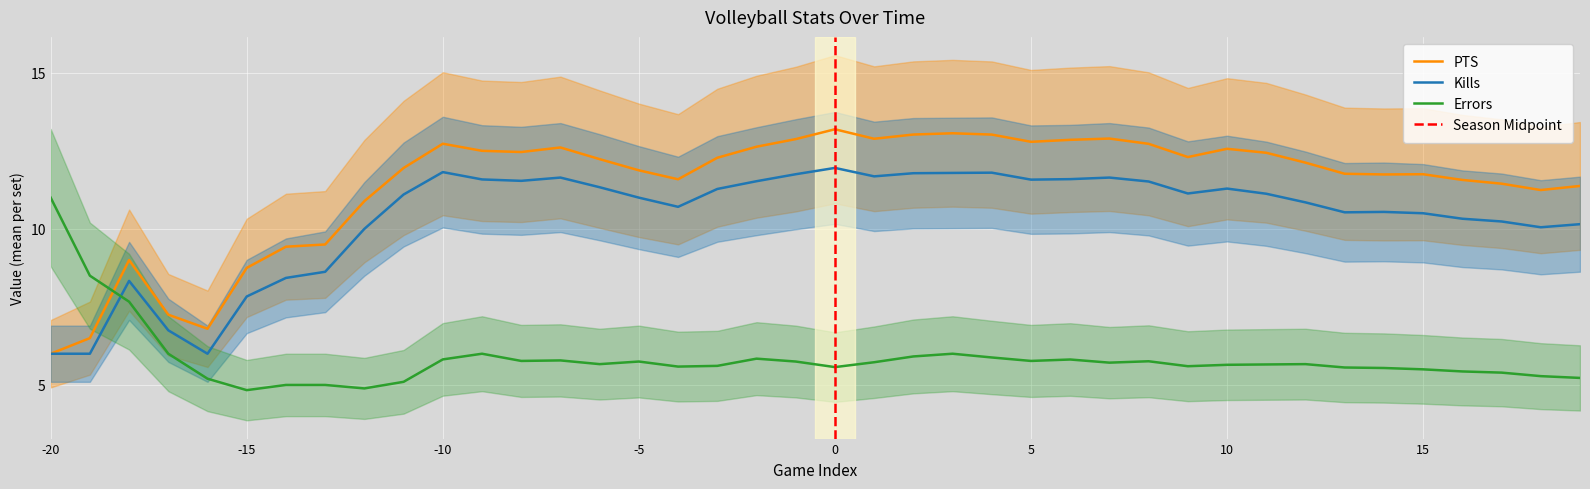

Which category has the highest value in the Errors series?

-20